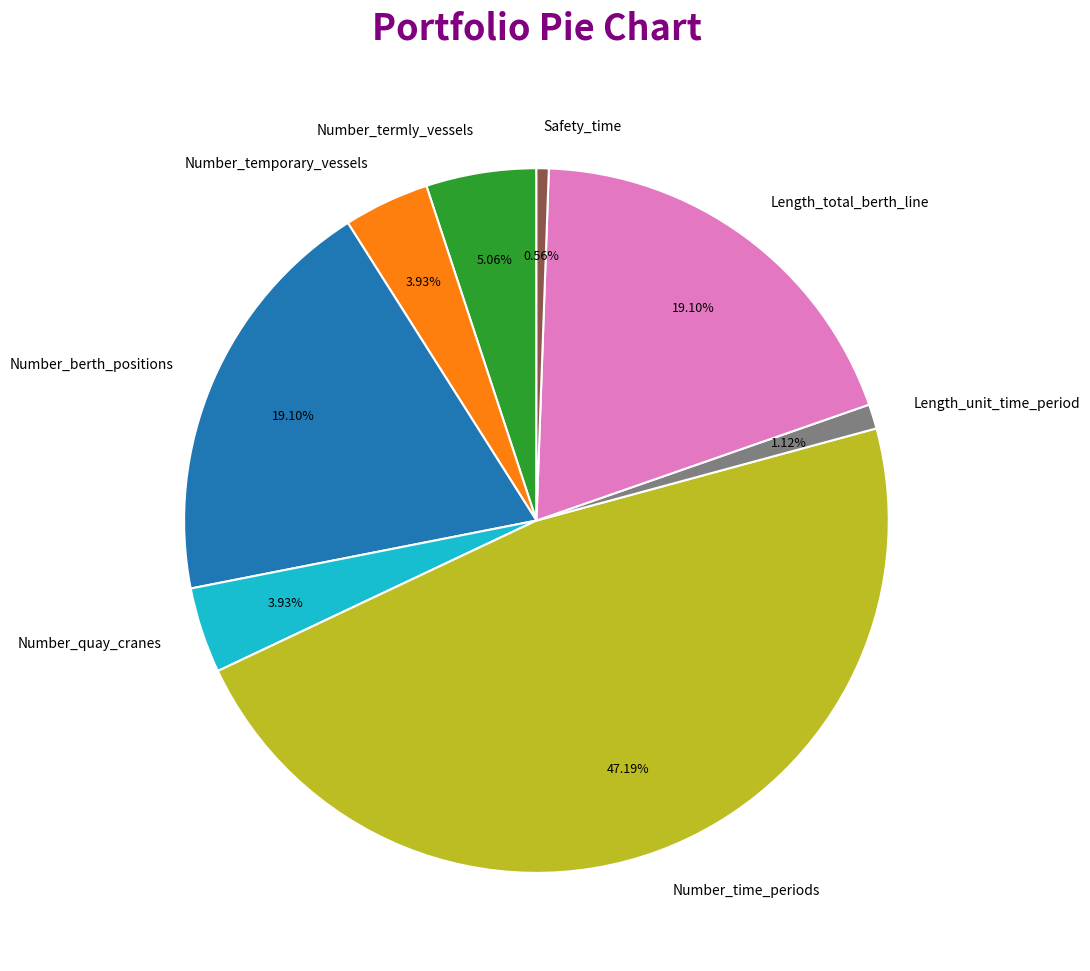

Combined, do Safety_time and Length_unit_time_period account for over 50%?

No